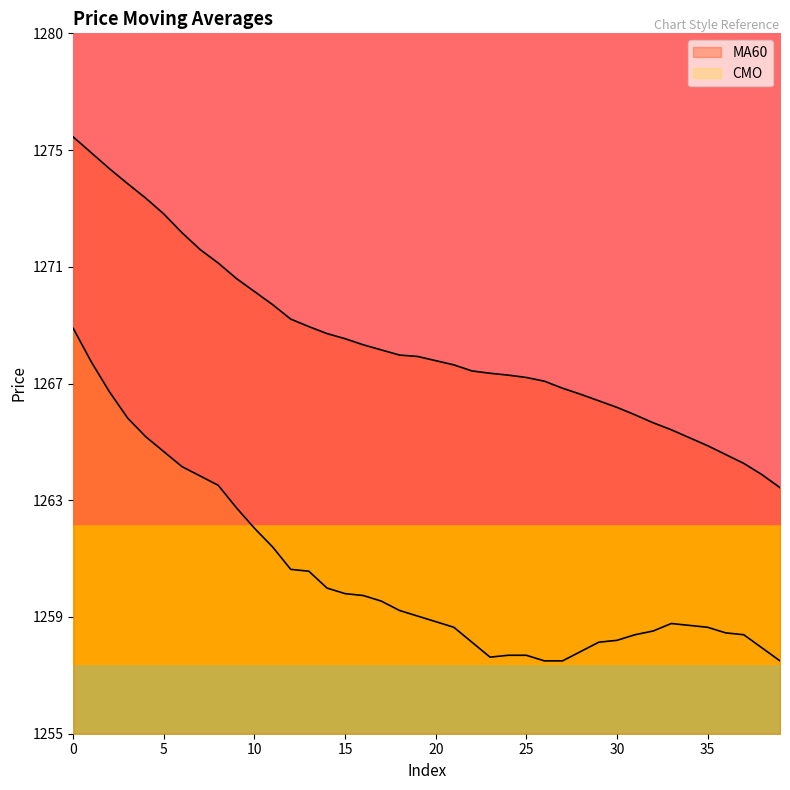

At how many categories does at least one series exceed 1260?

40